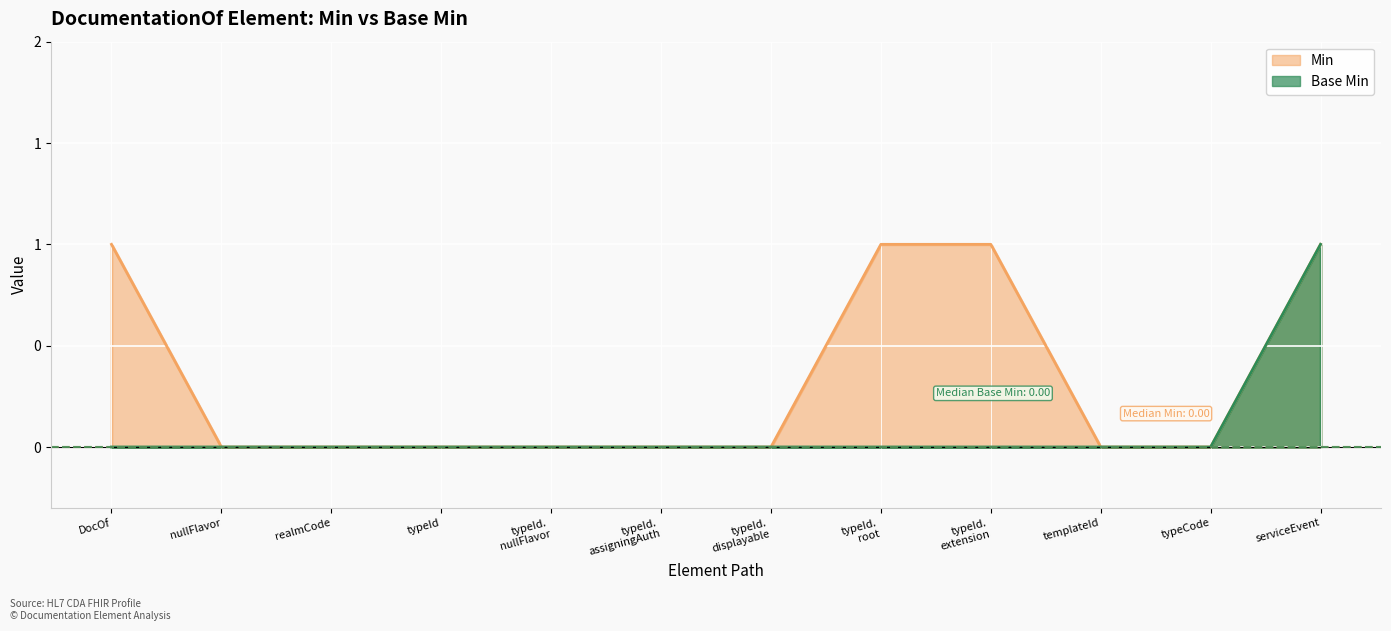

List the series in order of their peak value, highest first.

Min, Base Min